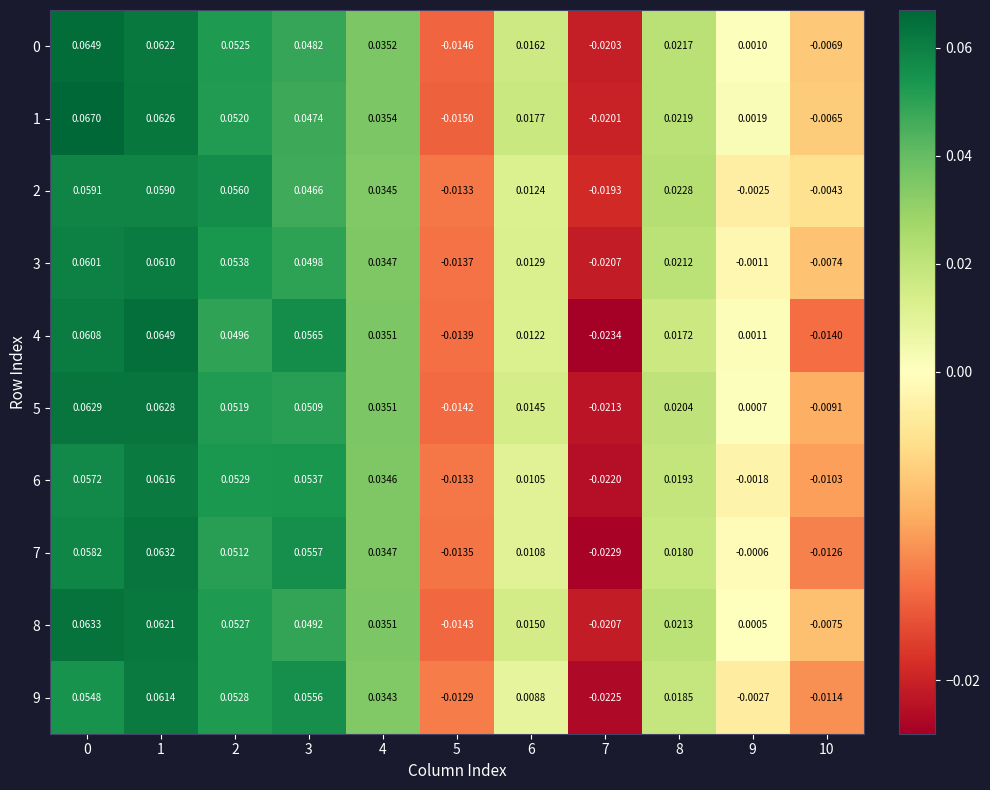

Which label corresponds to the smallest value in the chart?

7